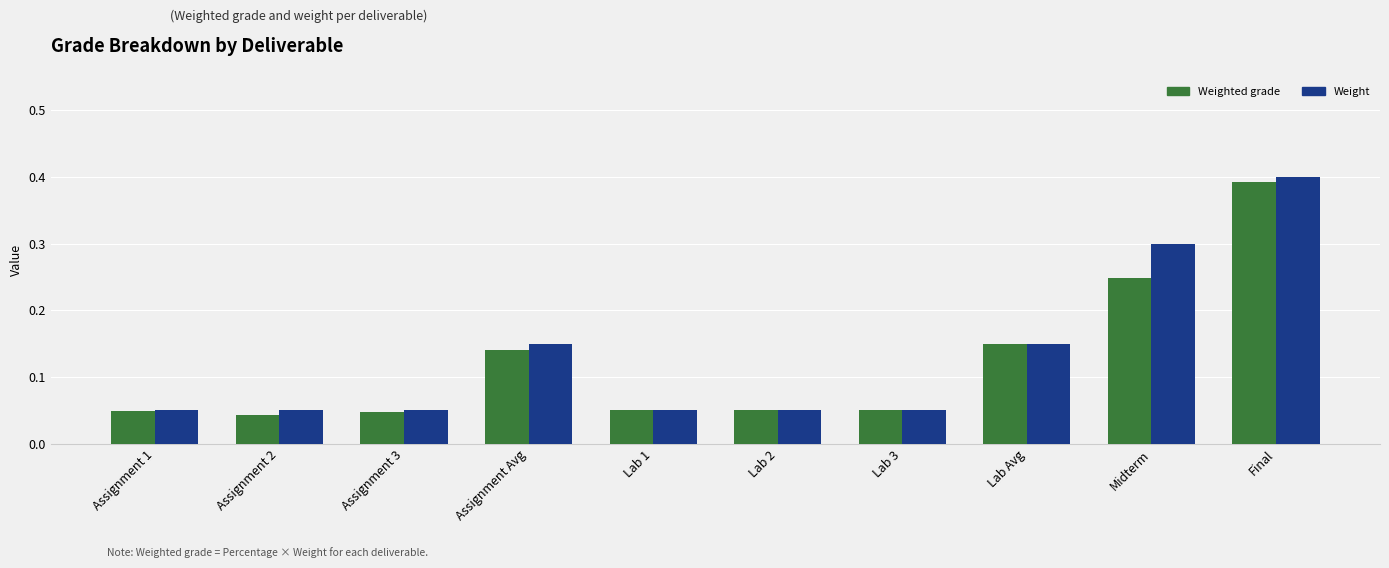

Rank the series by their maximum value, from lowest to highest.

Weighted grade, Weight